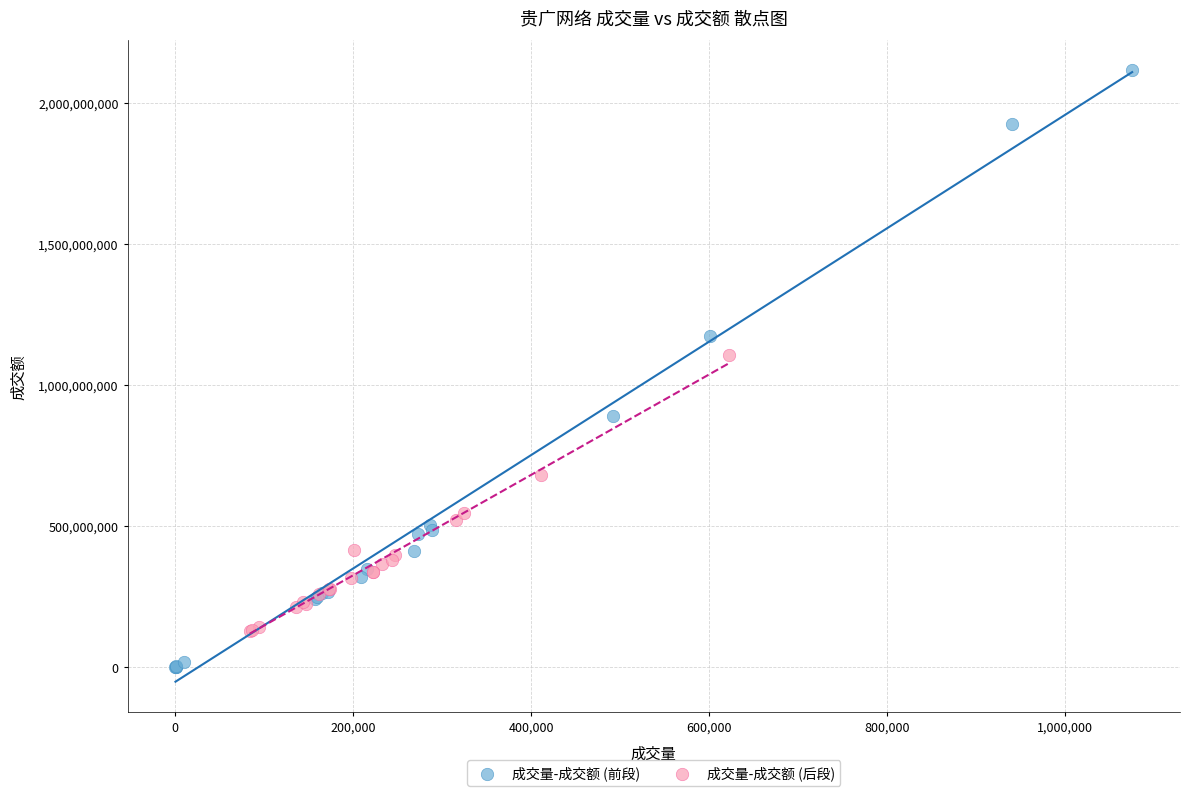

What are all the series names shown in the legend?

成交量-成交额 (前段), 成交量-成交额 (后段)